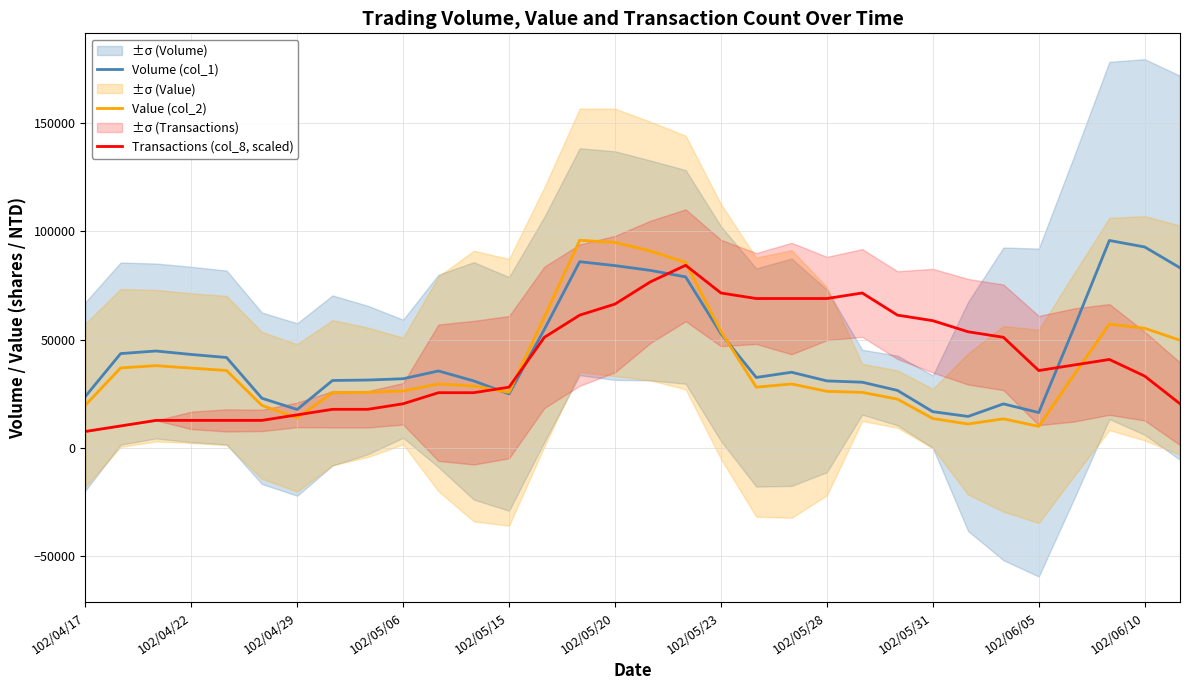

Which series has the largest total across all categories?

Volume (col_1)